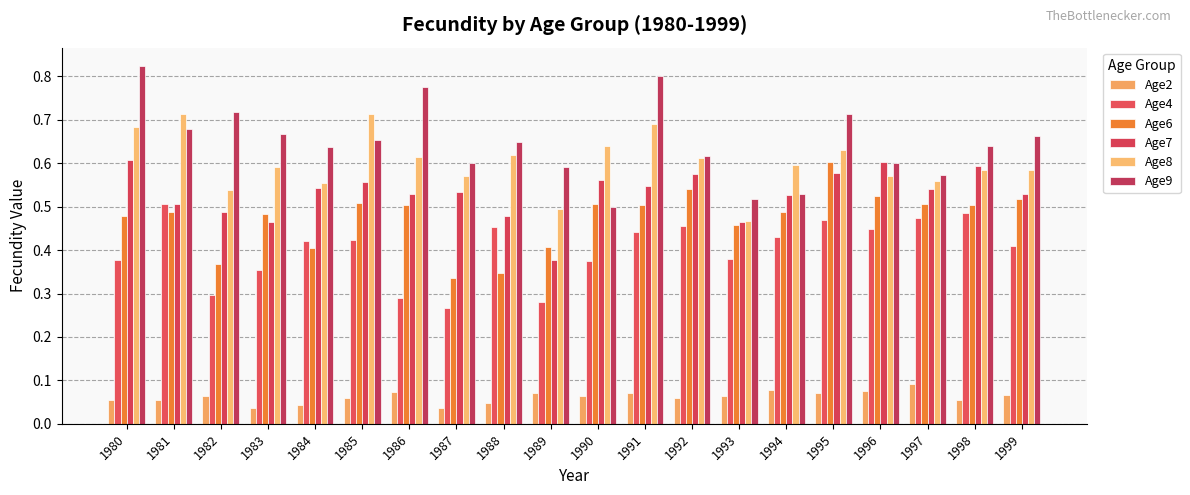

List the labels in order of Age7 value, smallest first.

1989, 1993, 1983, 1988, 1982, 1981, 1994, 1986, 1999, 1987, 1997, 1984, 1991, 1985, 1990, 1992, 1995, 1998, 1996, 1980